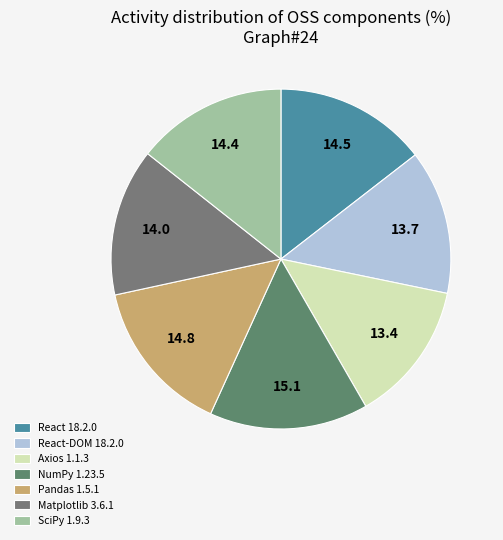

Rank the categories by value from lowest to highest.

Axios 1.1.3, React-DOM 18.2.0, Matplotlib 3.6.1, SciPy 1.9.3, React 18.2.0, Pandas 1.5.1, NumPy 1.23.5